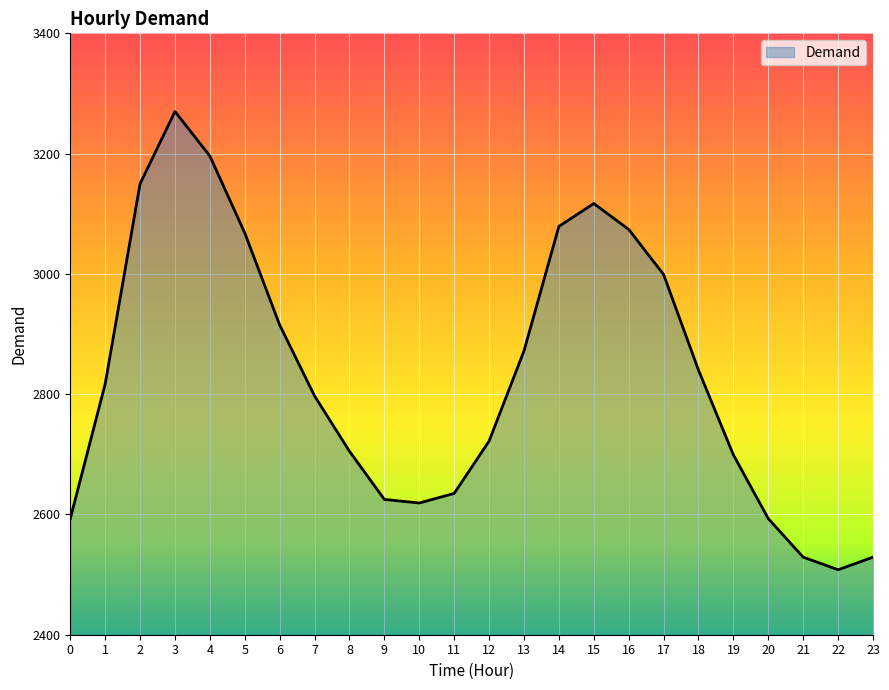

Read the value at 11, to the nearest 50.

2650